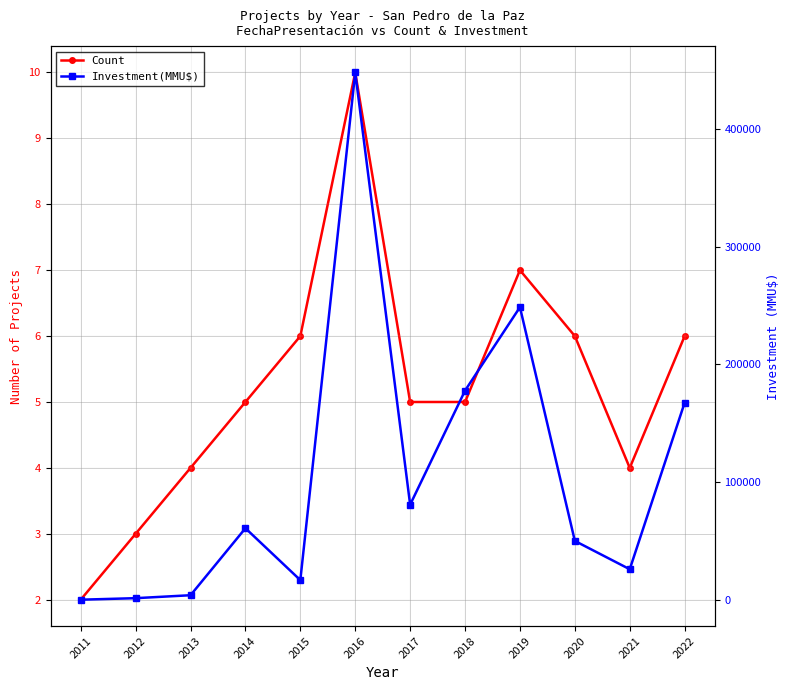

At which label is Investment(MMU$) closest to 224017?

2019